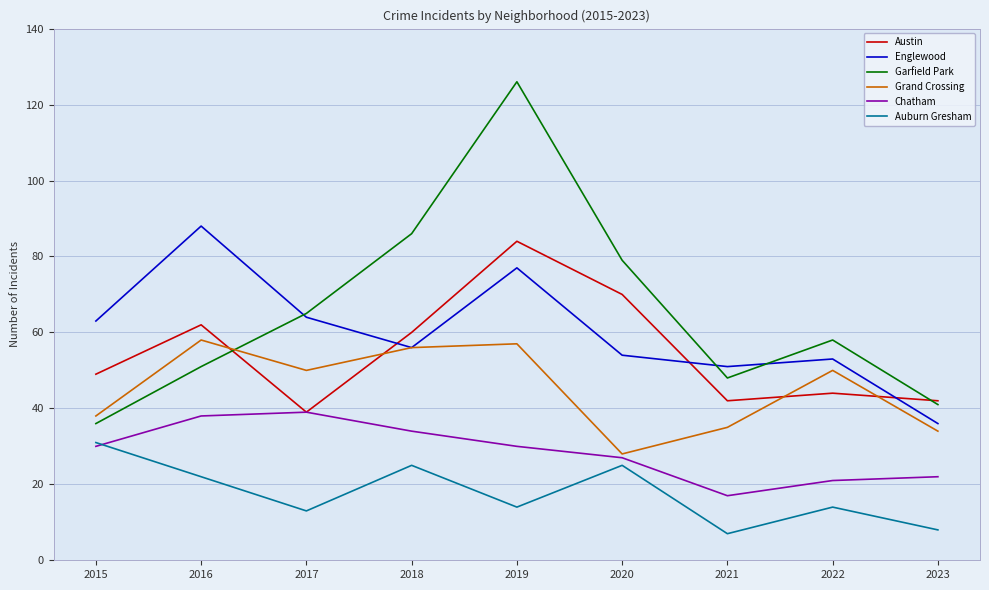

Reading right to left, extract all data points from this chart.

Austin: 42	44	42	70	84	60	39	62	49
Englewood: 36	53	51	54	77	56	64	88	63
Garfield Park: 41	58	48	79	126	86	65	51	36
Grand Crossing: 34	50	35	28	57	56	50	58	38
Chatham: 22	21	17	27	30	34	39	38	30
Auburn Gresham: 8	14	7	25	14	25	13	22	31